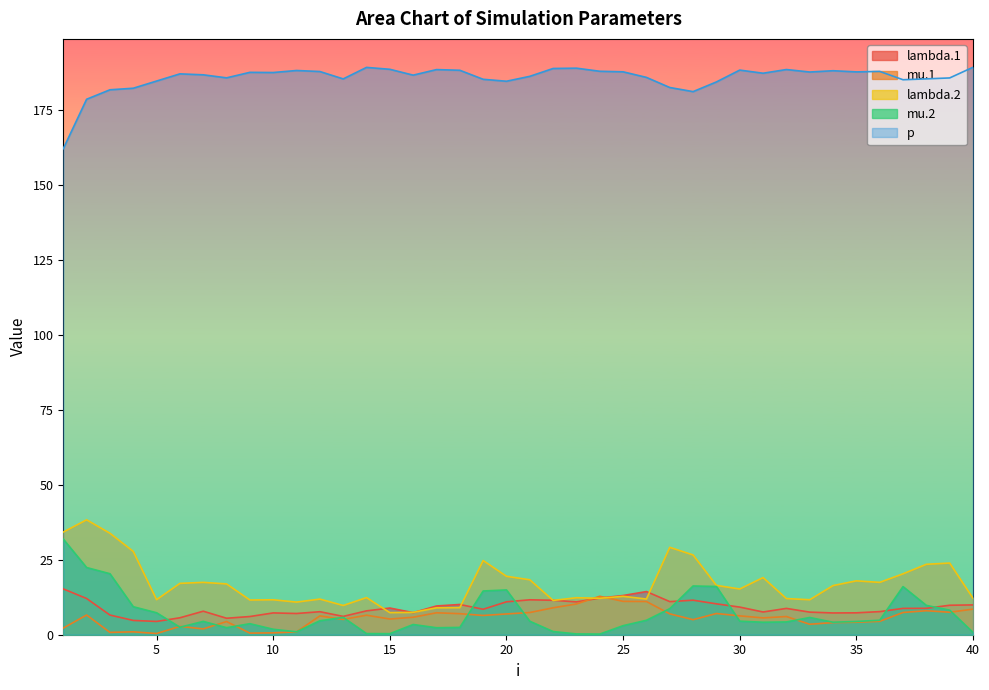

True or false: mu.1 has more than 1 points higher than both neighbors.

True